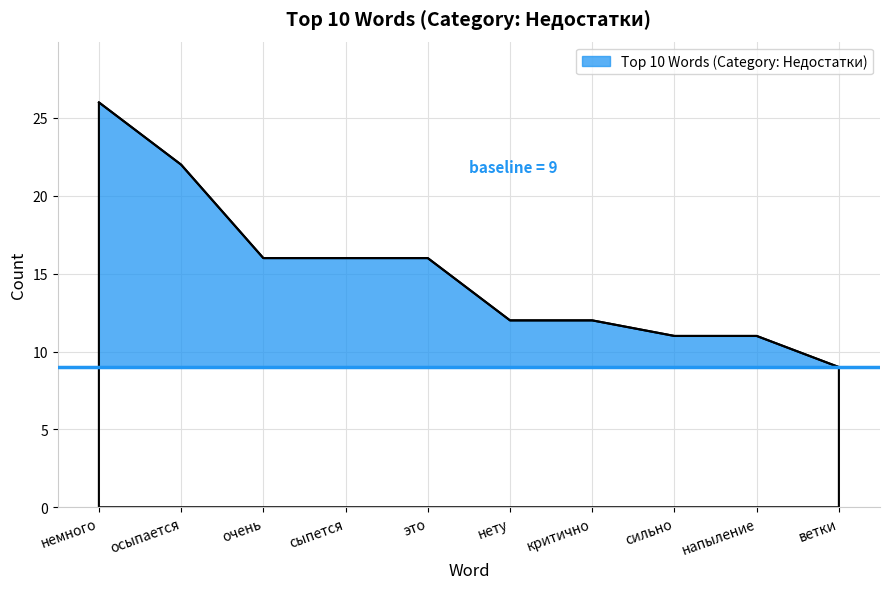

What position from the right is сыпется?

7